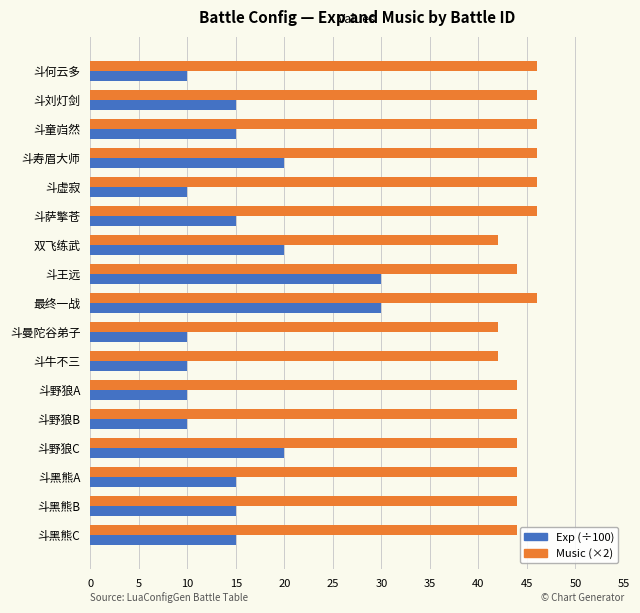

How many distinct data groups are displayed?

2